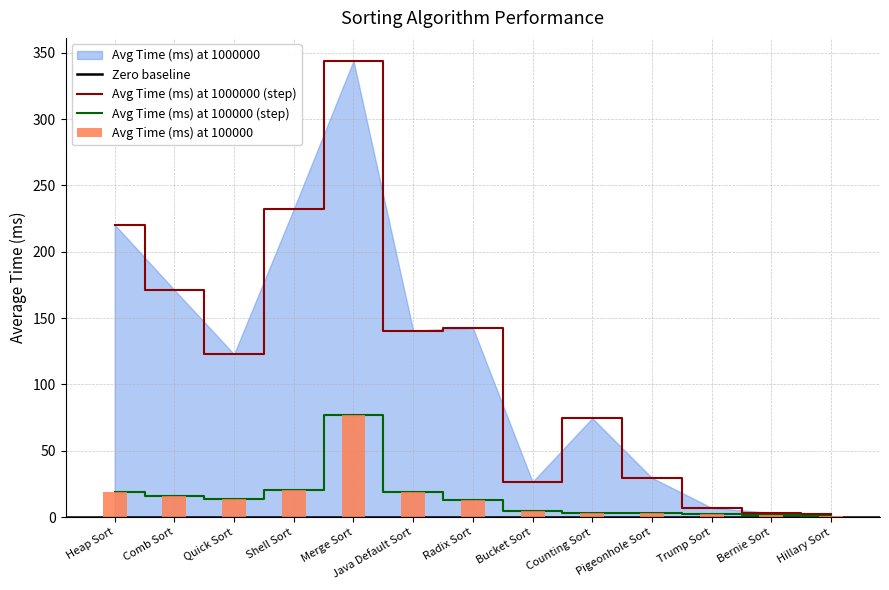

What is the smallest value displayed?

1.0